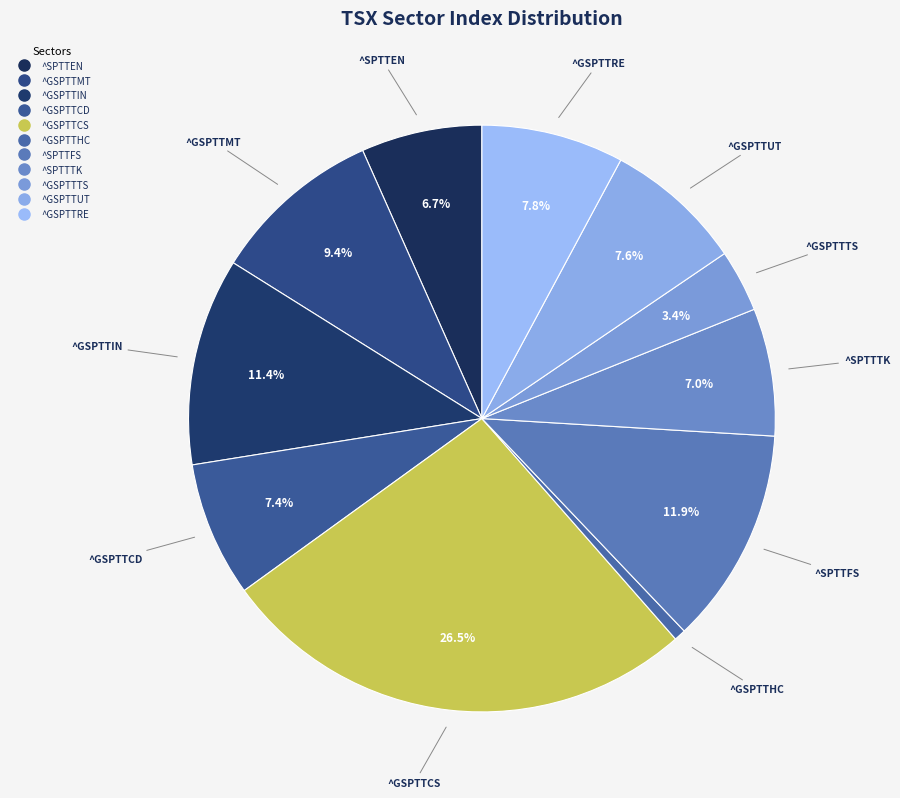

Is it true that ^GSPTTCS is 13% of the pie?

False